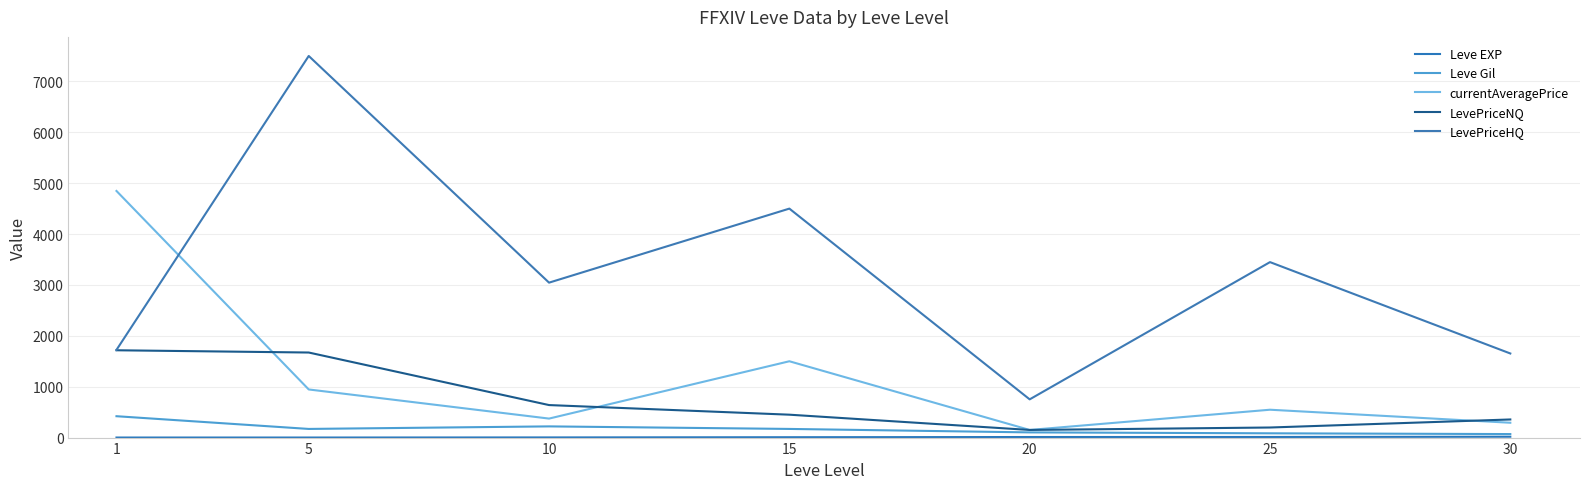

Reading left to right, what are all the values shown in this chart?

Leve EXP: 1.0	1.0	3.0	7.0	11.0	12.0	17.0
Leve Gil: 420.0	170.0	220.0	170.0	102.0	84.0	69.0
currentAveragePrice: 4847.0	945.8	373.4	1500.0	150.0	547.6	291.6
LevePriceNQ: 1716.0	1671.8	639.0	450.0	150.0	198.0	356.0
LevePriceHQ: 1723.5	7500.0	3045.0	4500.0	751.2	3448.5	1653.0